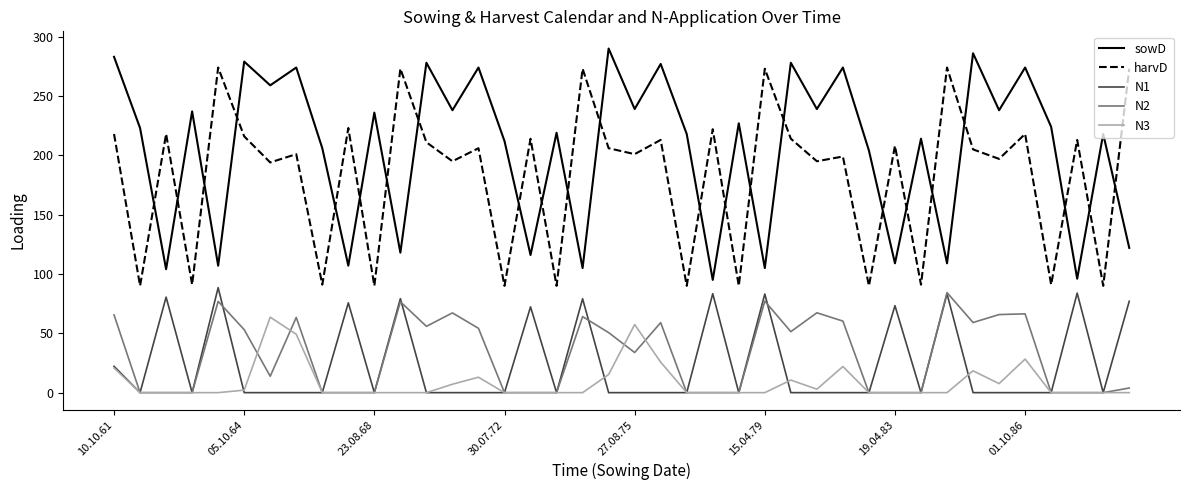

What is the maximum value shown in the chart?

290.0